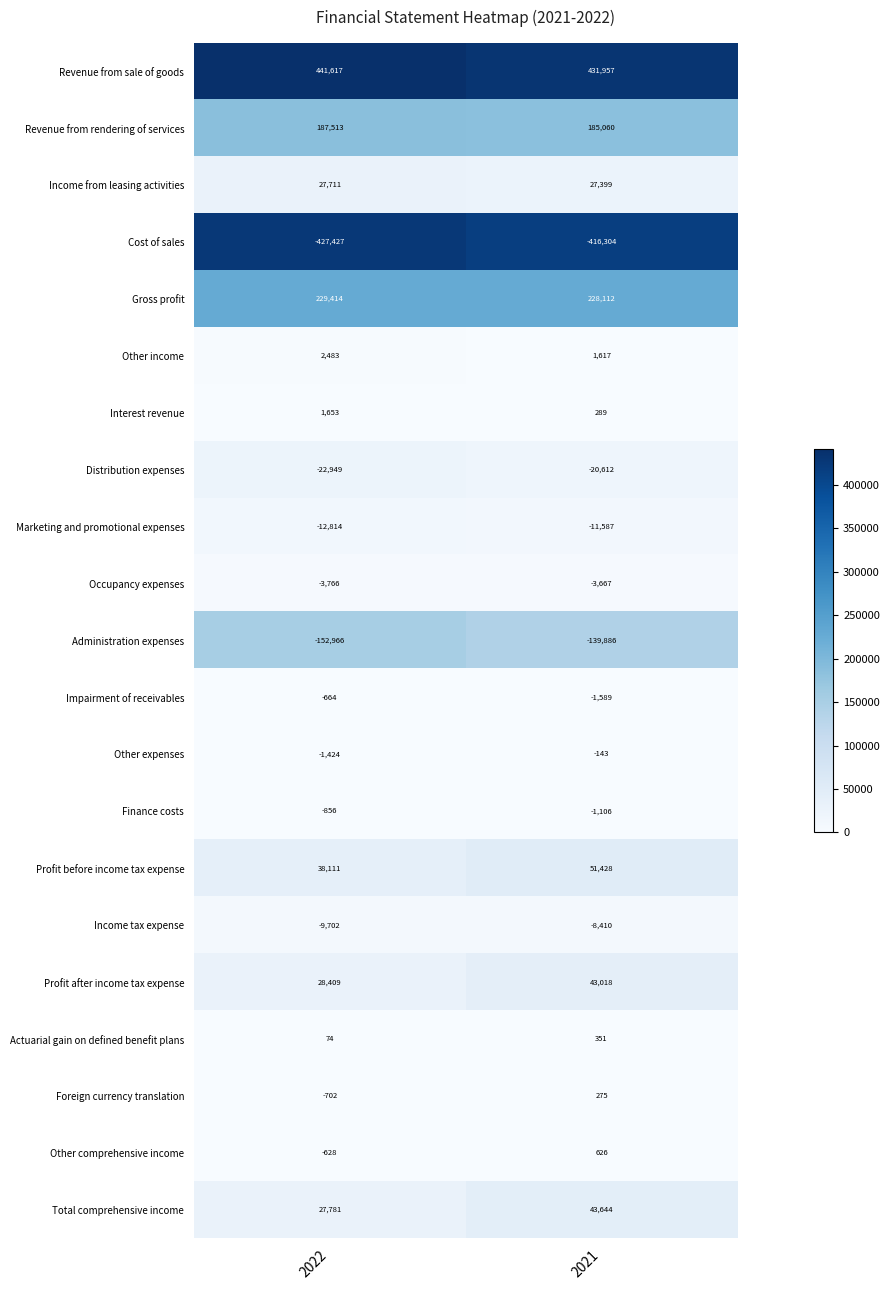

What is the difference between the highest and lowest values at 2022?

869044